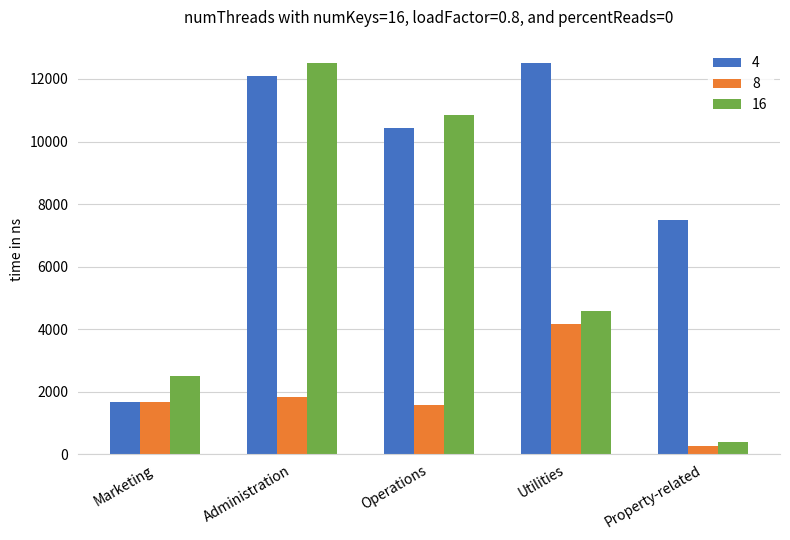

What is the spread (max minus min) of values at Utilities?

8333.3